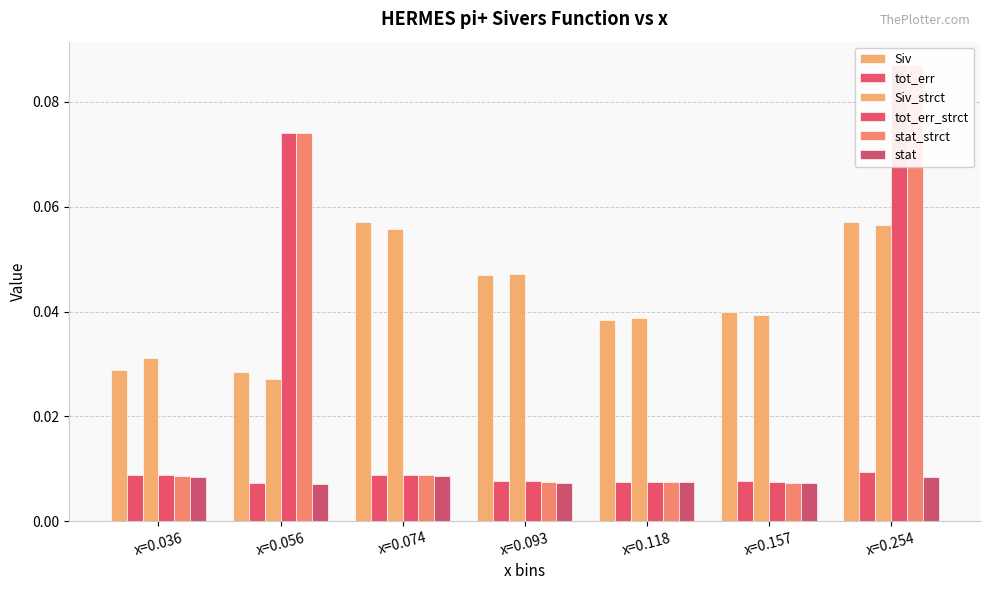

How many bars are there in each group?

6